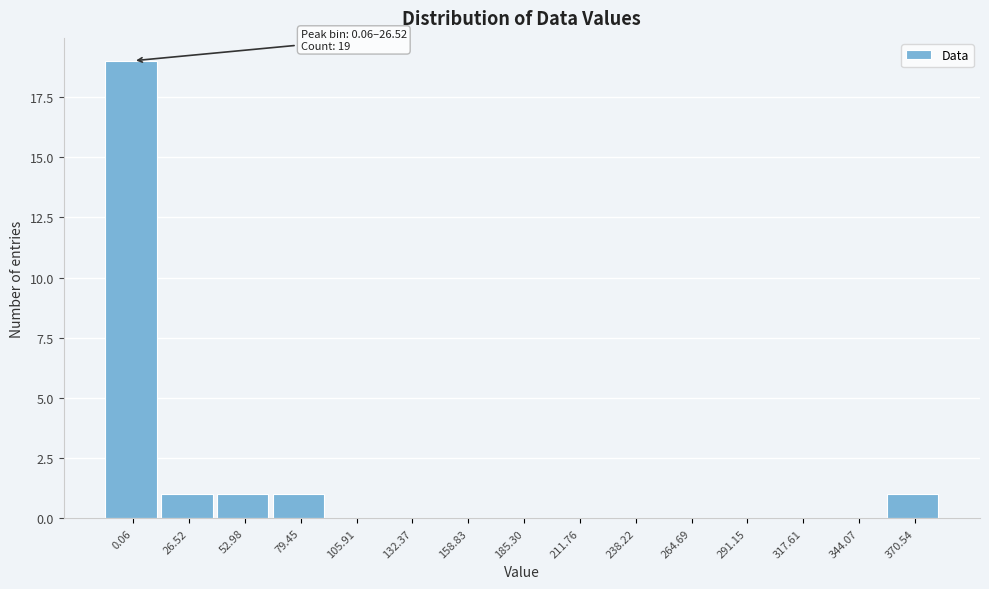

Reading left to right, what are all the values shown in this chart?

0.06=19	26.52=1	52.98=1	79.45=1	105.91=0	132.37=0	158.83=0	185.30=0	211.76=0	238.22=0	264.69=0	291.15=0	317.61=0	344.07=0	370.54=1